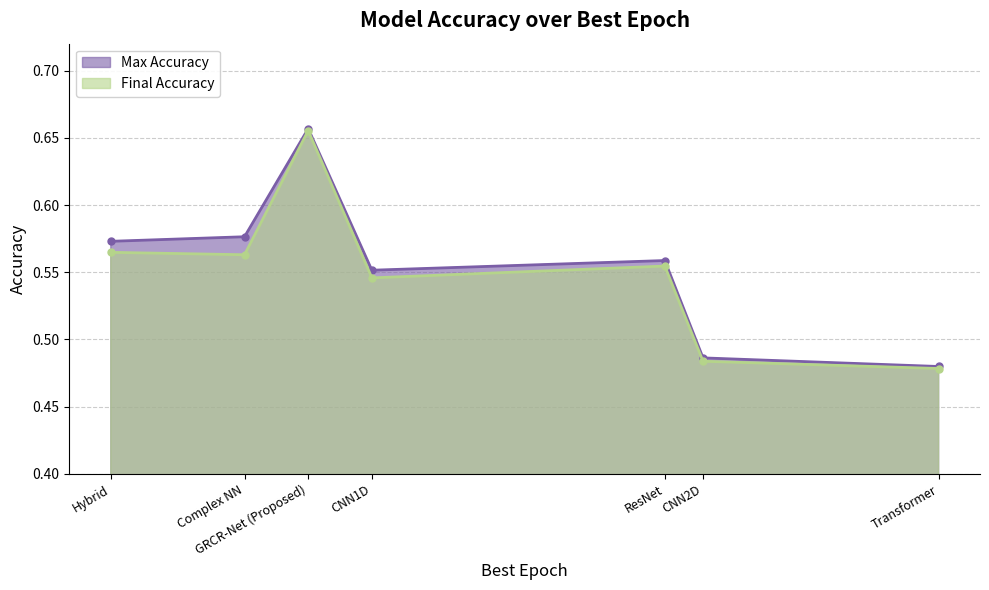

The value of Max Accuracy at Transformer is 0.2. True or false?

False